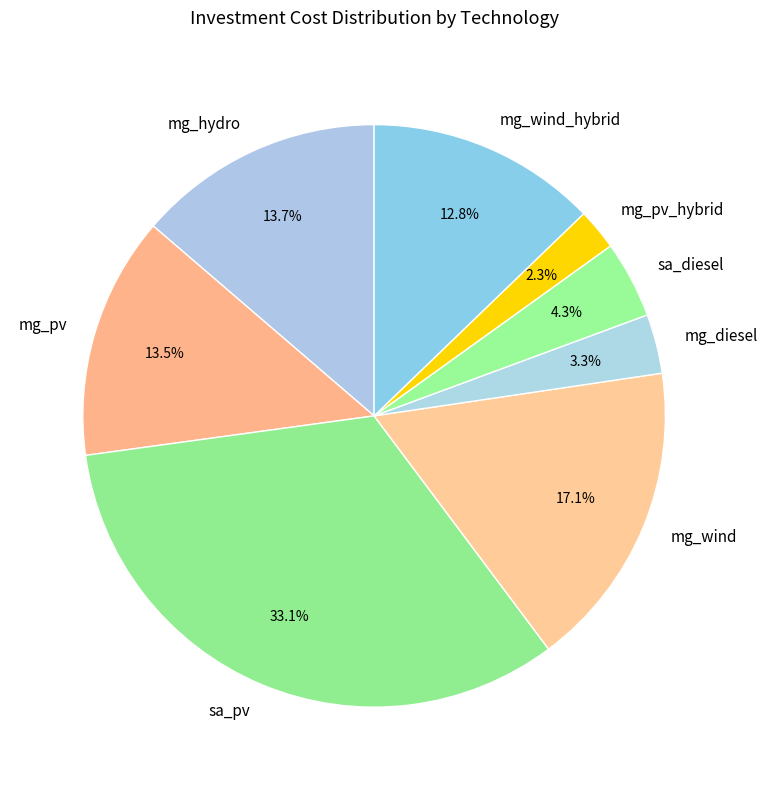

To the nearest percent, what is the average slice percentage?

12%